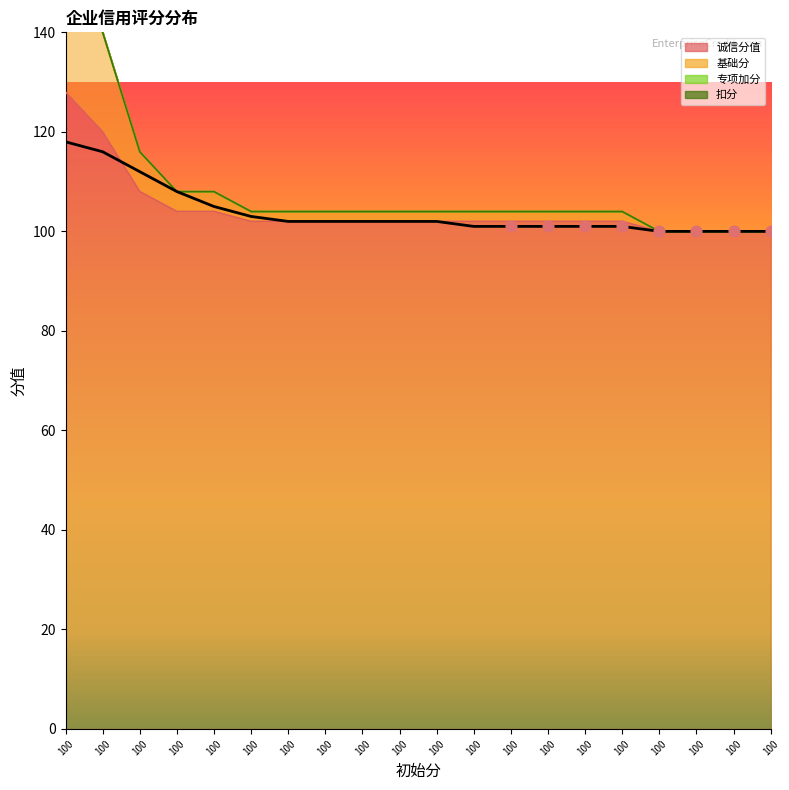

What is the total value across all series at 100?

284